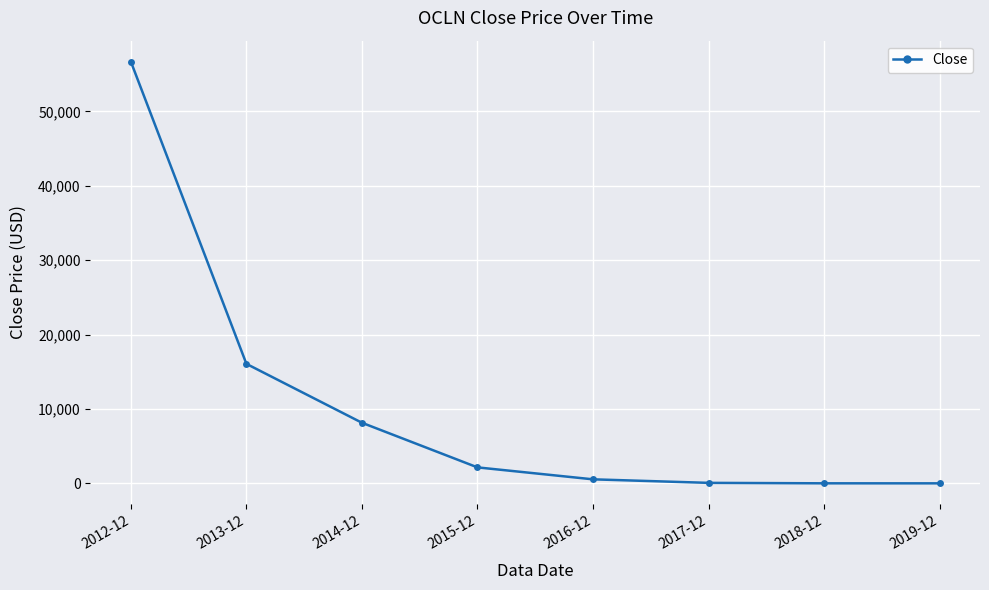

What is the average value?

10453.5